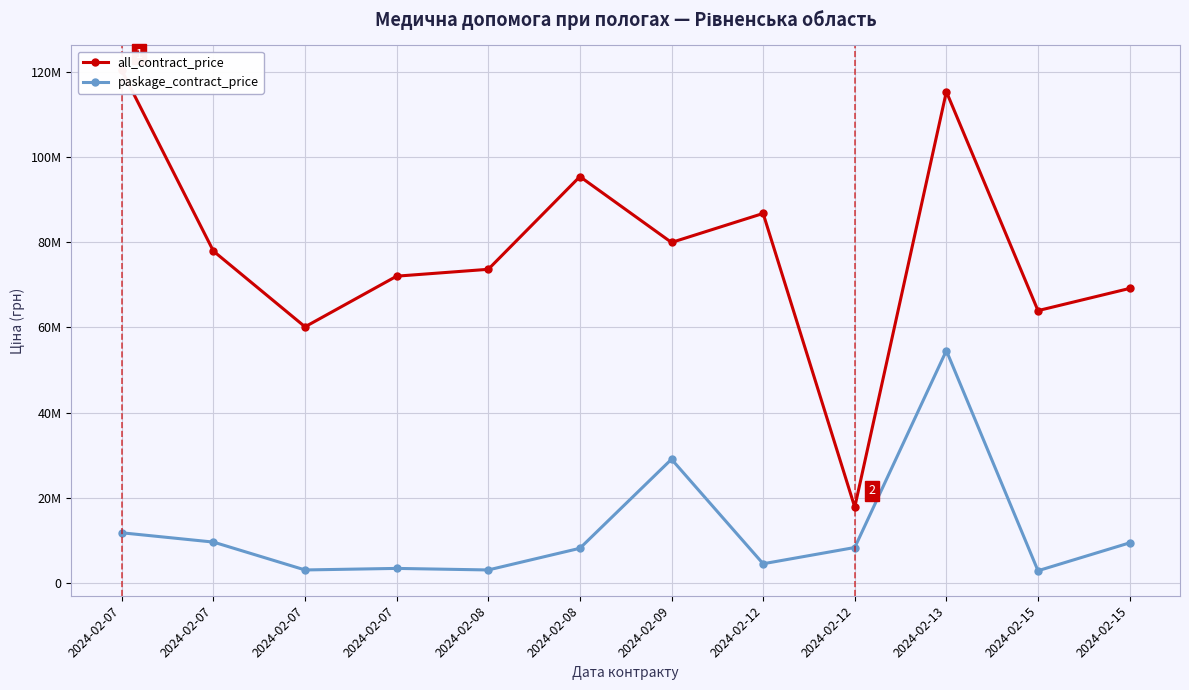

What is the difference between the maximum and minimum values in the all_contract_price series?

102454403.6